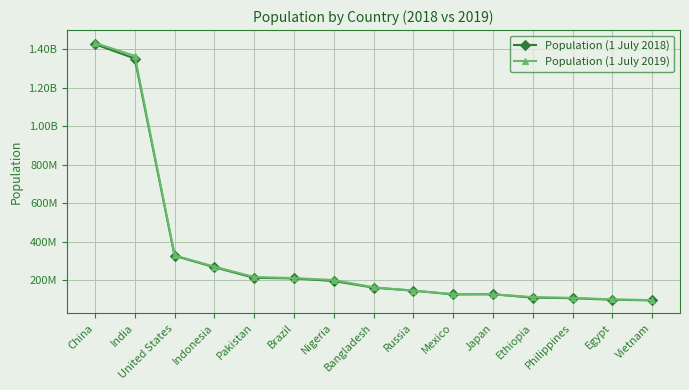

True or false: Population (1 July 2019) has more than 1 interior local peaks.

False